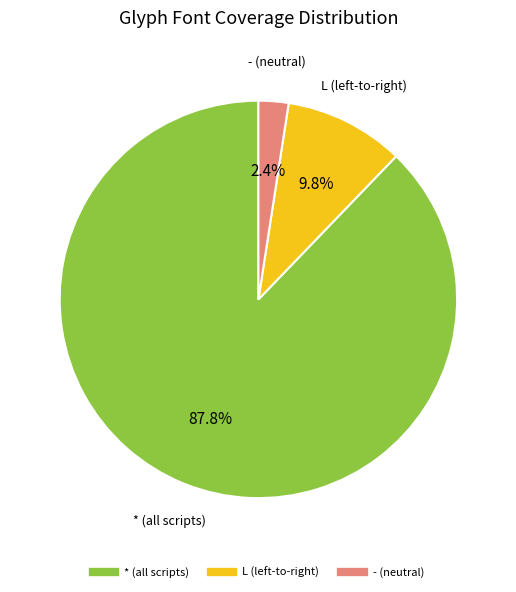

To the nearest percent, what is the difference between the largest and smallest slice percentages?

85%